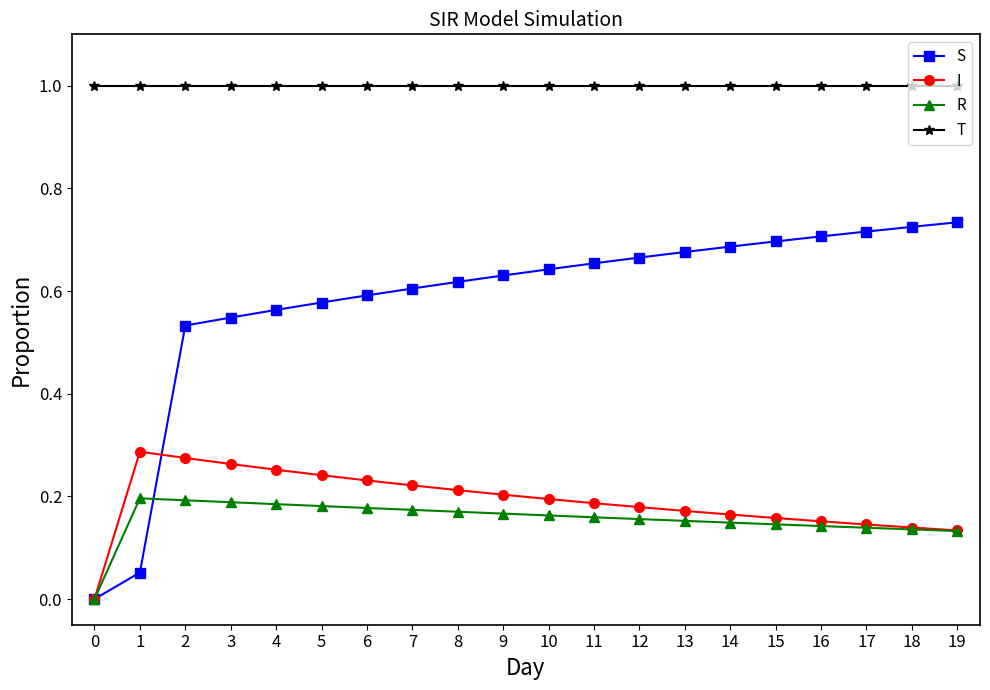

True or false: T and I cross at least once.

False